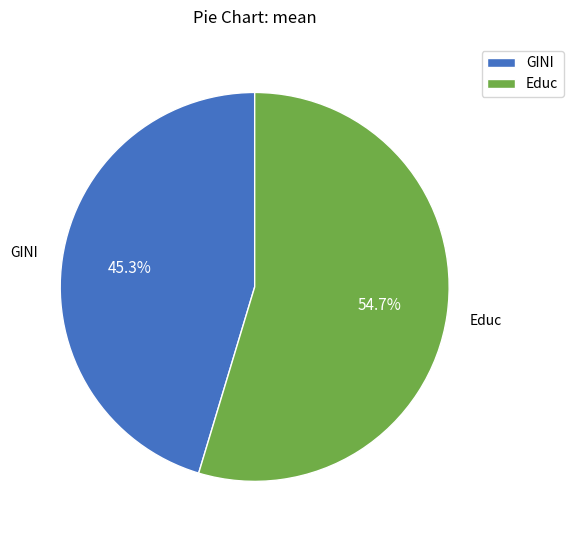

What is the ratio of the value at Educ to the value at GINI?

1.2